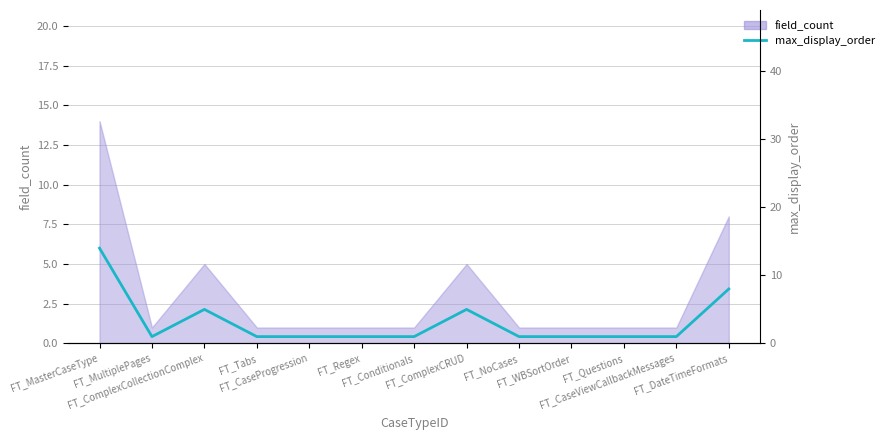

Reading right to left, transcribe all the data shown in this chart.

FT_DateTimeFormats=8	FT_CaseViewCallbackMessages=1	FT_Questions=1	FT_WBSortOrder=1	FT_NoCases=1	FT_ComplexCRUD=5	FT_Conditionals=1	FT_Regex=1	FT_CaseProgression=1	FT_Tabs=1	FT_ComplexCollectionComplex=5	FT_MultiplePages=1	FT_MasterCaseType=14